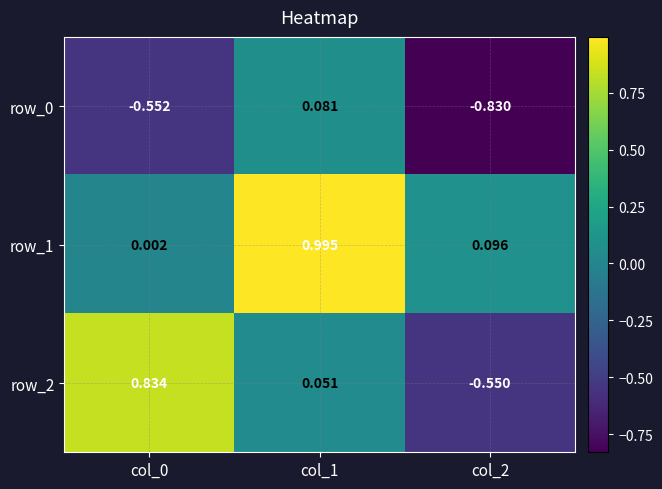

Is the value of row_1 at col_1 greater than the value of row_0 at col_1?

Yes